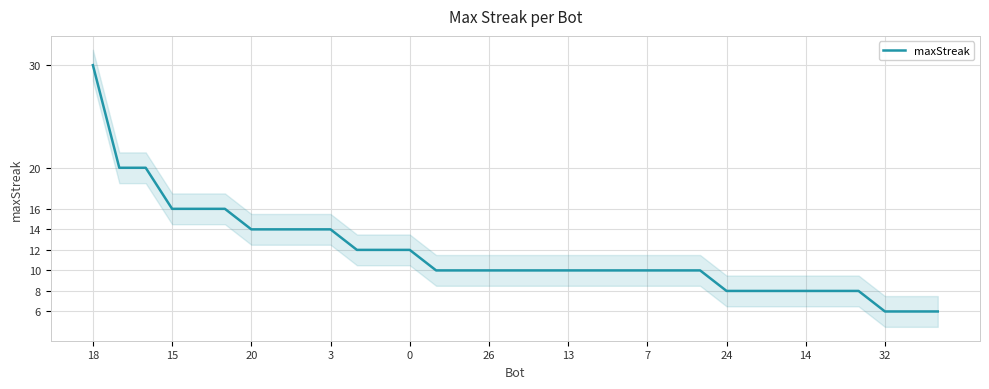

Is it true that maxStreak equals 5 at 14?

False